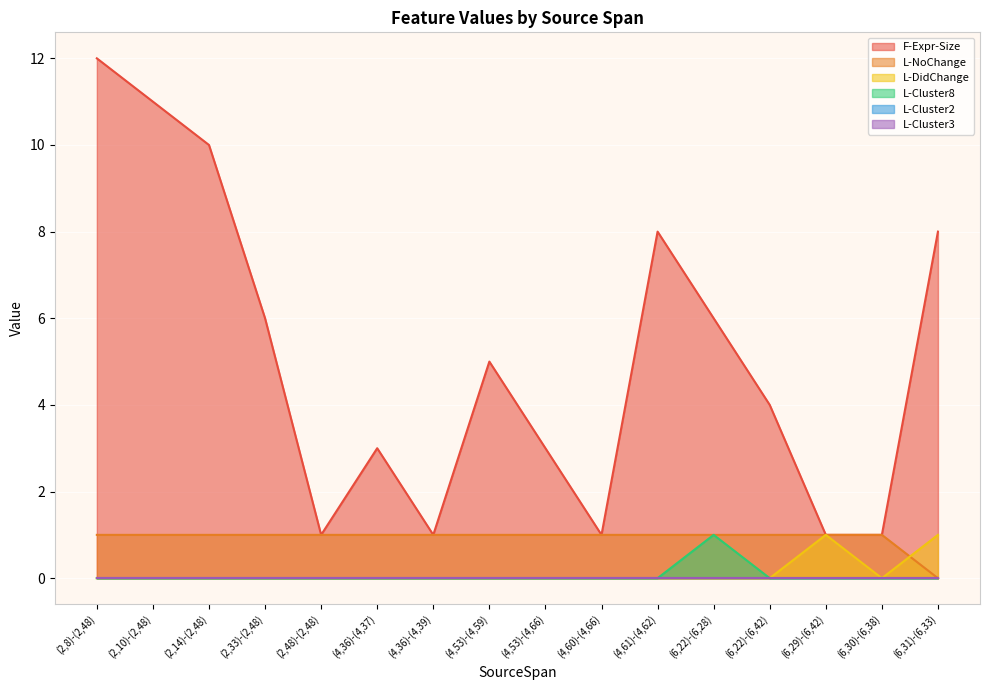

What is the value of the F-Expr-Size point at the 12th from the left?

6